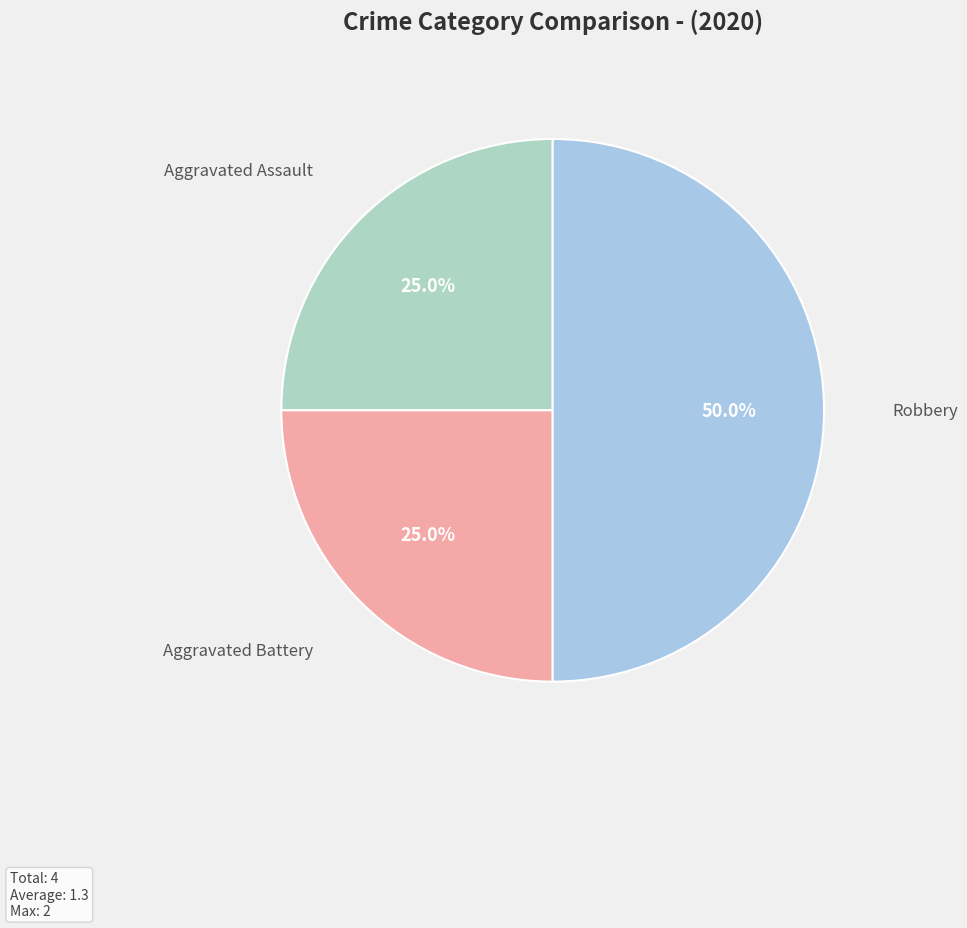

Approximately how many times larger is the value at Aggravated Assault compared to Robbery?

0.5